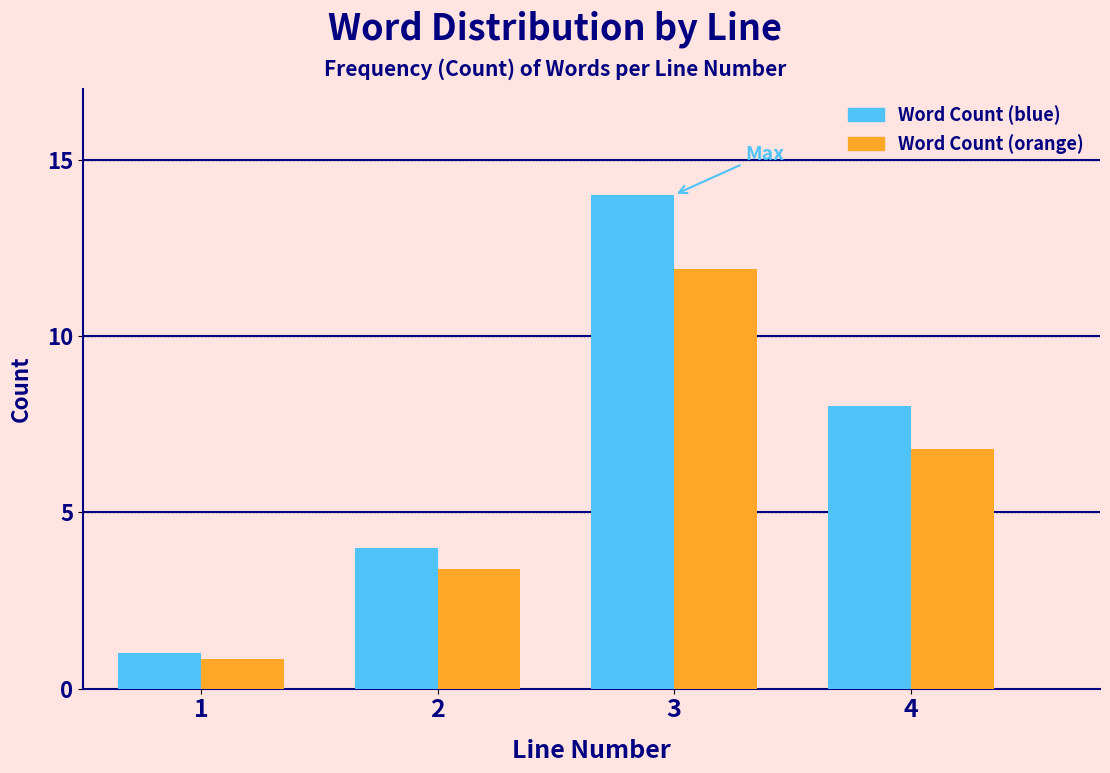

What is the difference between the maximum and minimum values in the Word Count (blue) series?

13.0